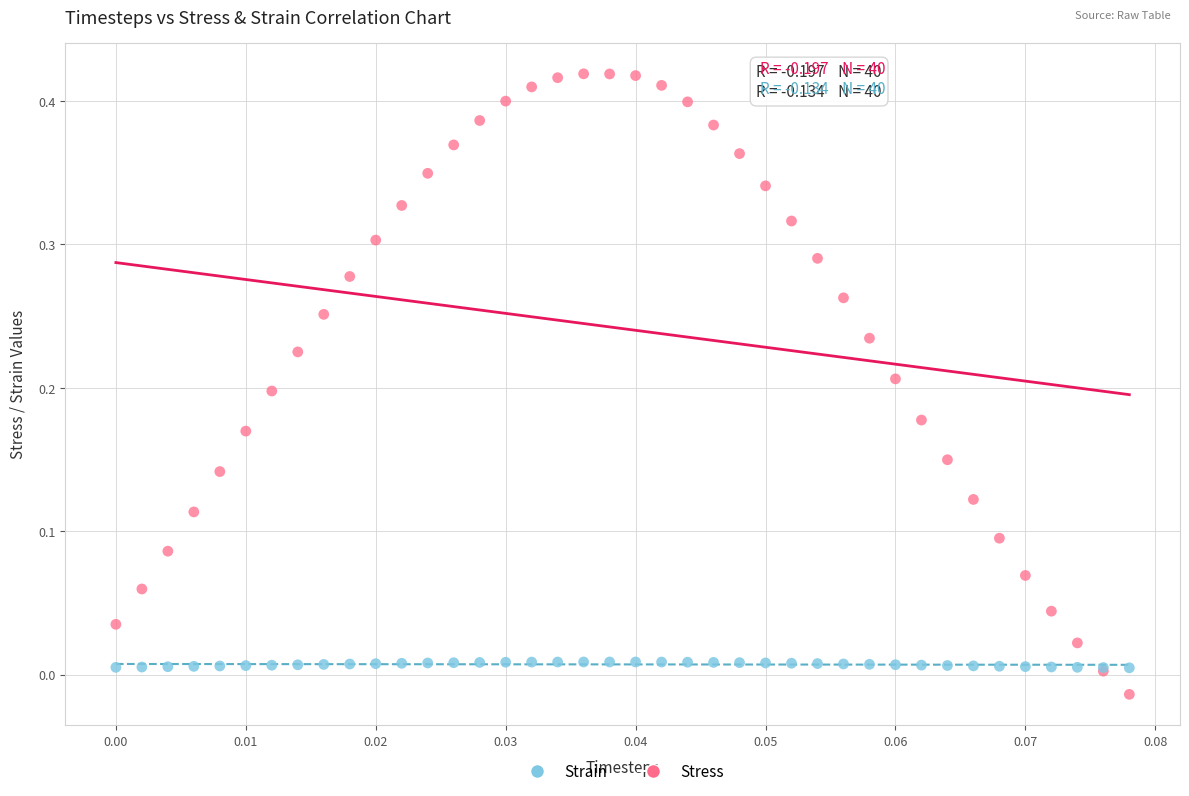

Which series has the widest spread of Y values?

Stress